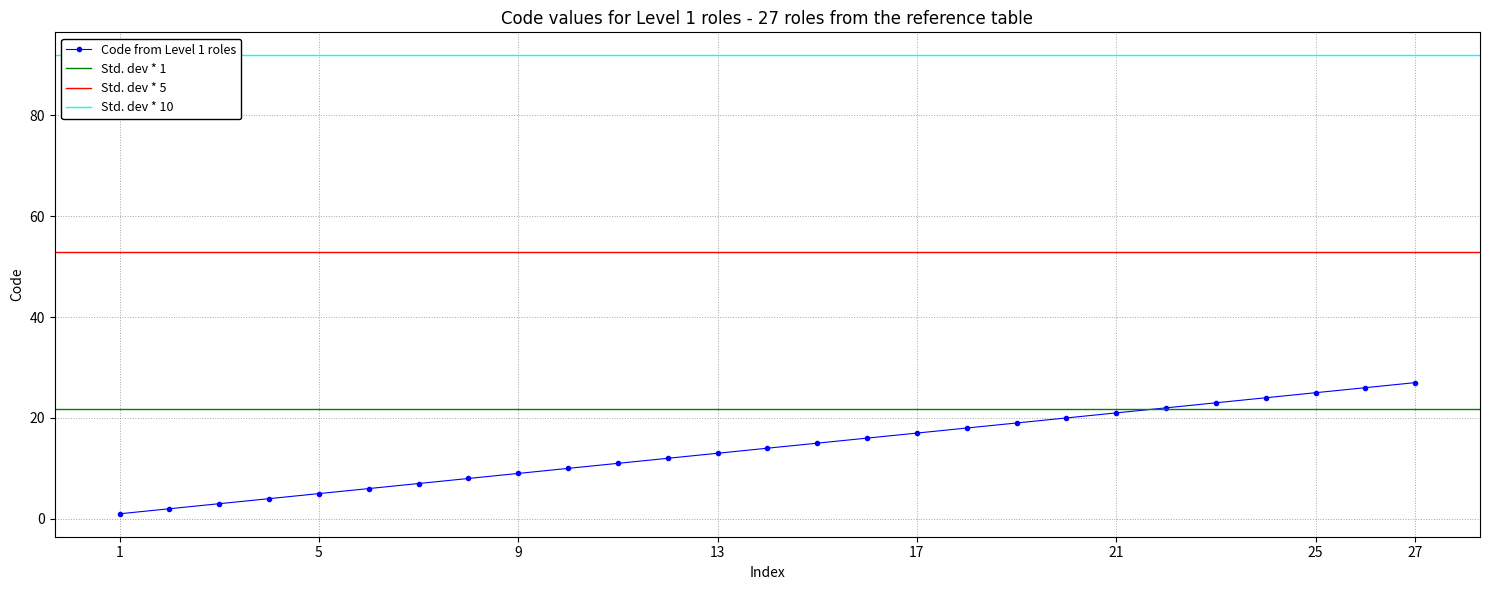

List the labels in order of value, smallest first.

1, 2, 3, 4, 5, 6, 7, 8, 9, 10, 11, 12, 13, 14, 15, 16, 17, 18, 19, 20, 21, 22, 23, 24, 25, 26, 27